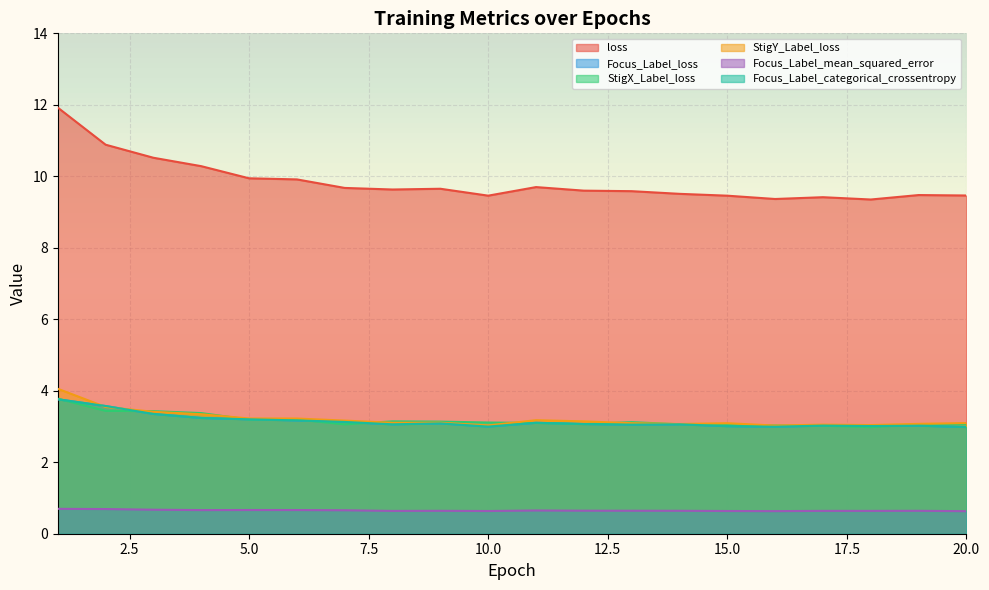

At which label is StigX_Label_loss closest to 3?

18